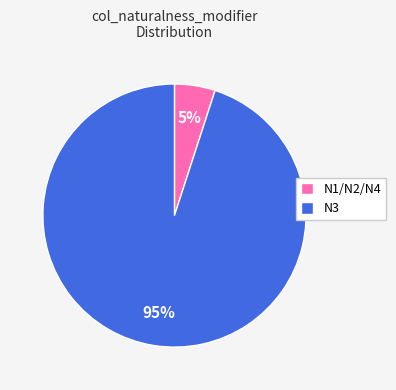

Which slice is the largest?

N3